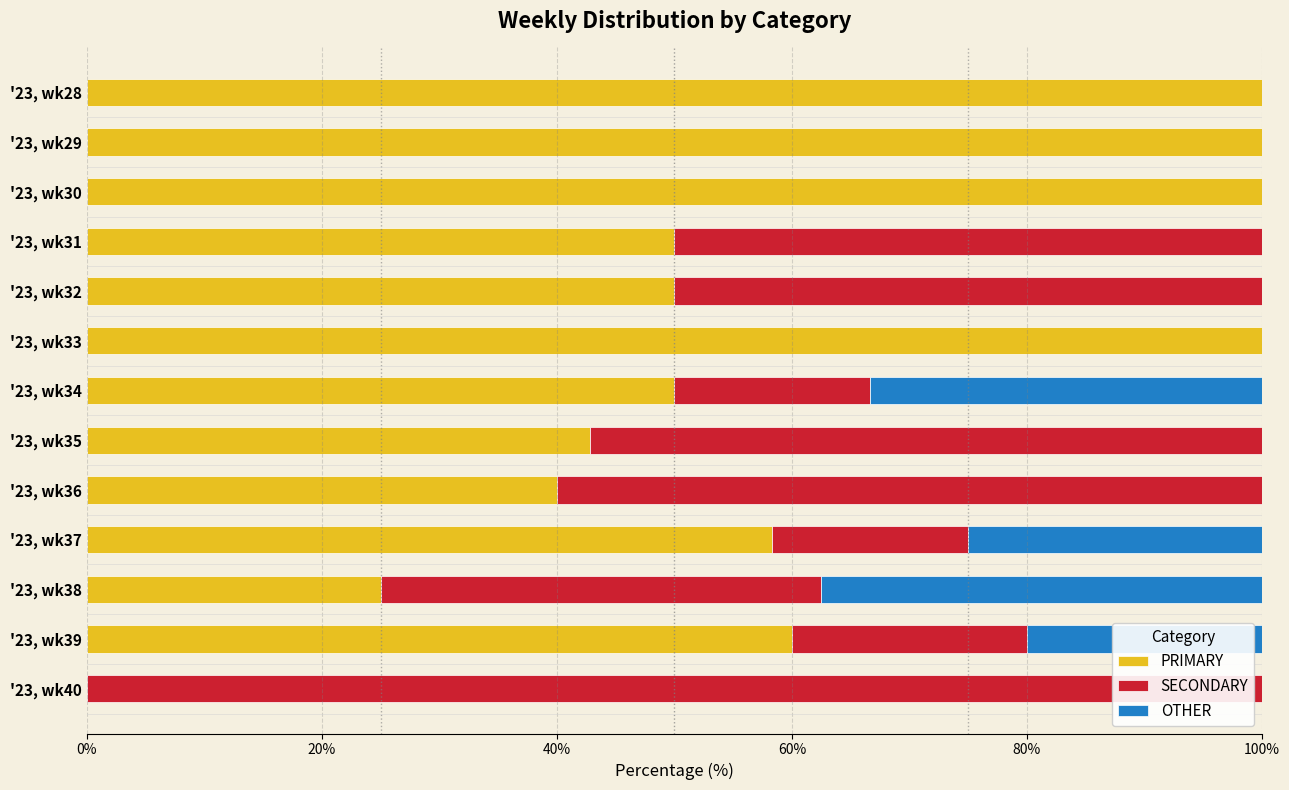

The value of PRIMARY at '23, wk39 is 106.2. True or false?

False